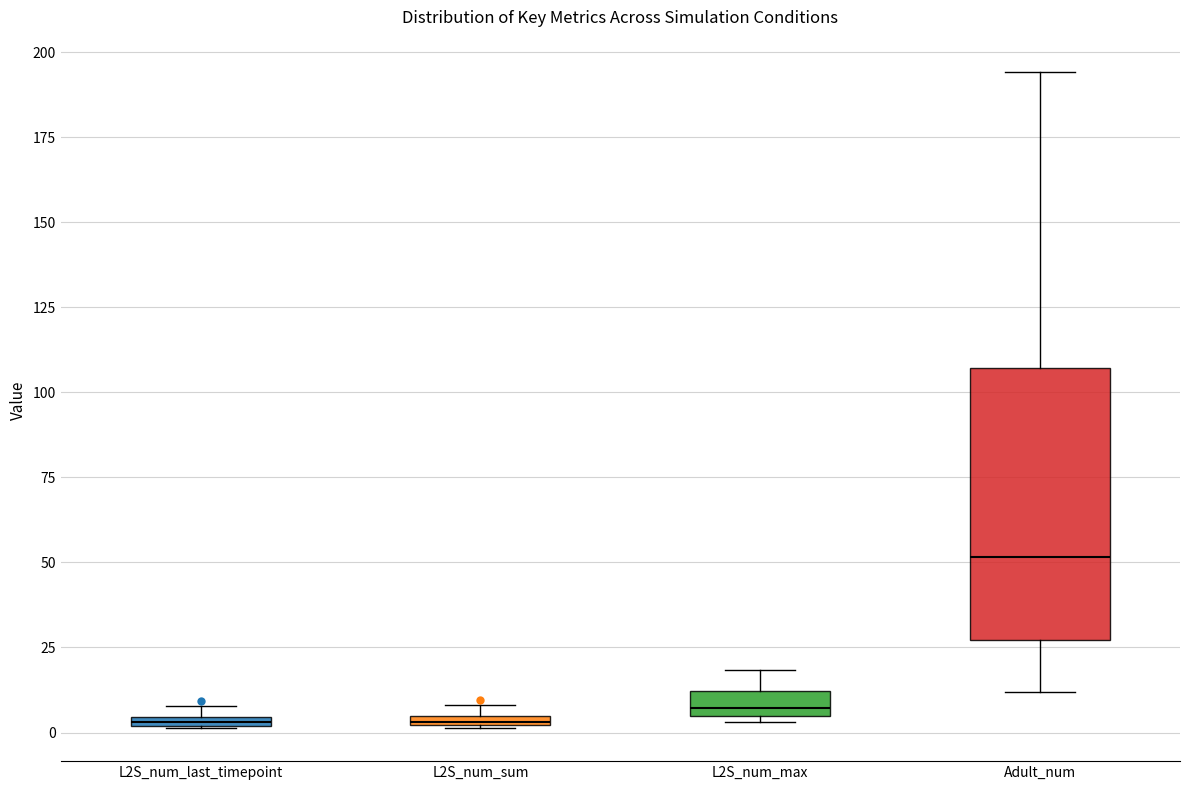

Which box is the tallest, from its lower edge to its upper edge?

Adult_num